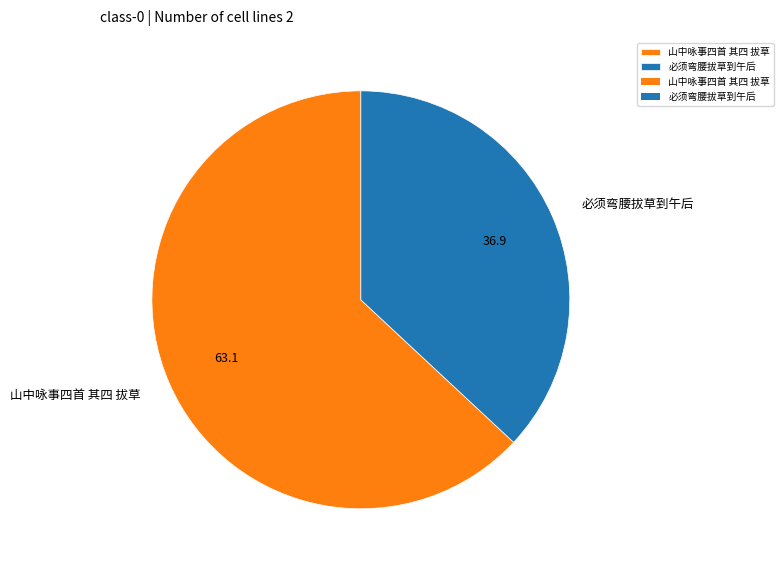

True or false: 山中咏事四首 其四 拔草 accounts for 56% of the total.

False